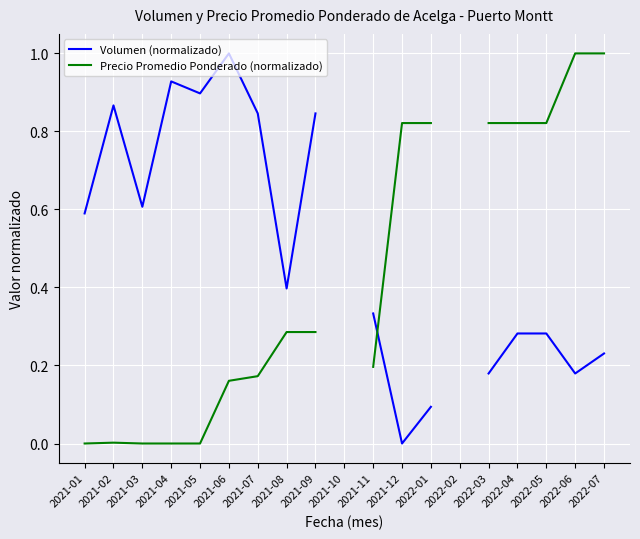

Is the value of Precio Promedio Ponderado (normalizado) at 2021-06 greater than the value of Volumen (normalizado) at 2021-08?

No